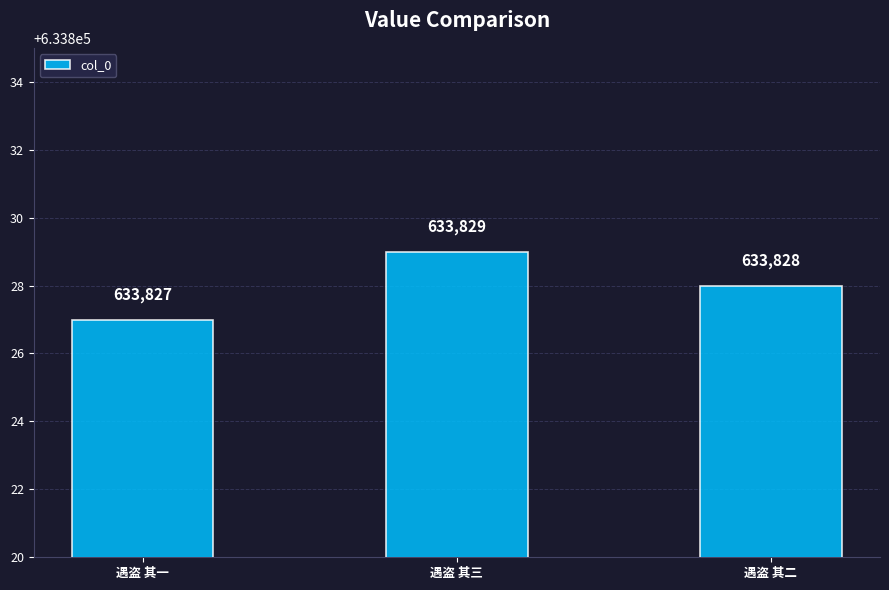

Approximately how many times larger is the value at 遇盗 其三 compared to 遇盗 其一?

1.0